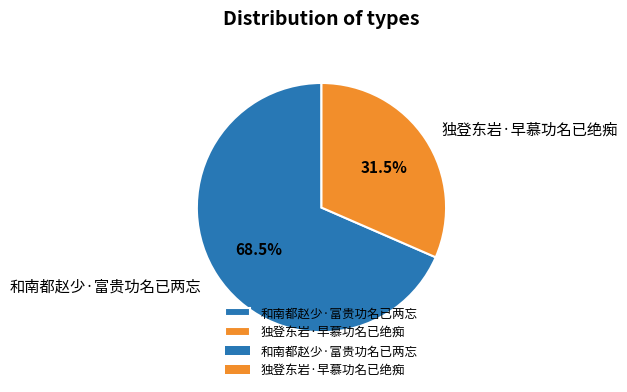

Which has a higher value, 独登东岩·早慕功名已绝痴 or 和南都赵少·富贵功名已两忘?

和南都赵少·富贵功名已两忘